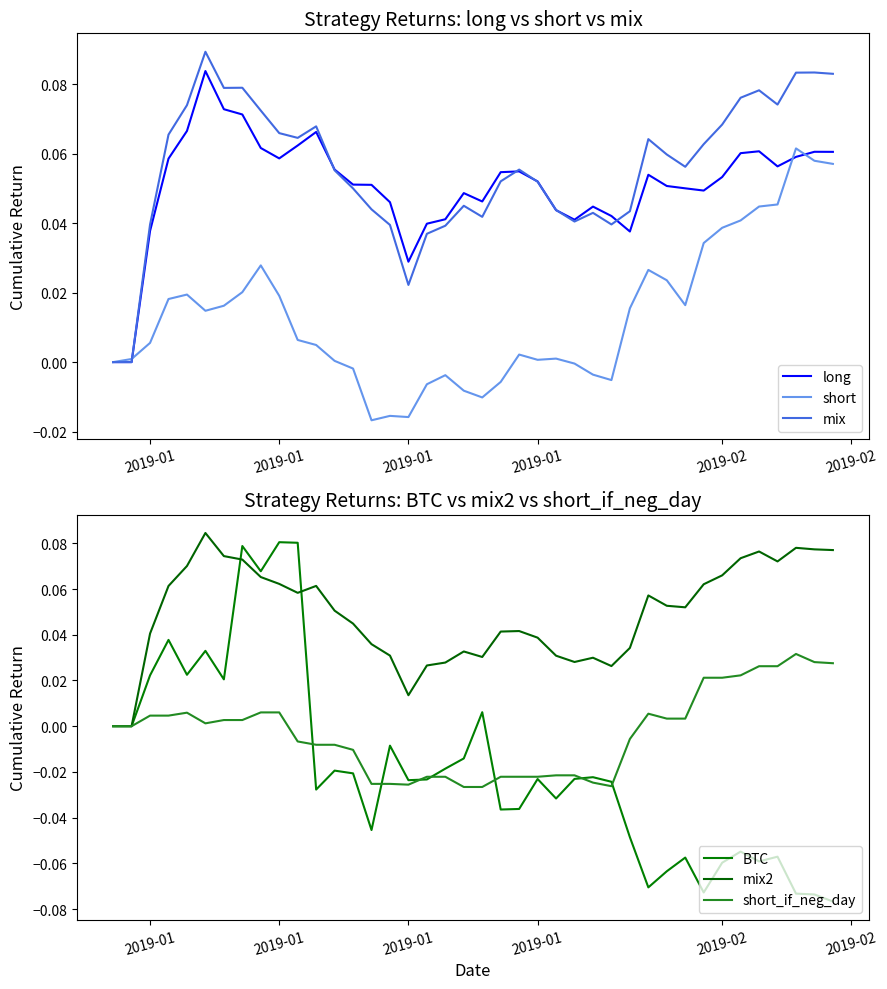

Which series has the largest total across all categories?

mix